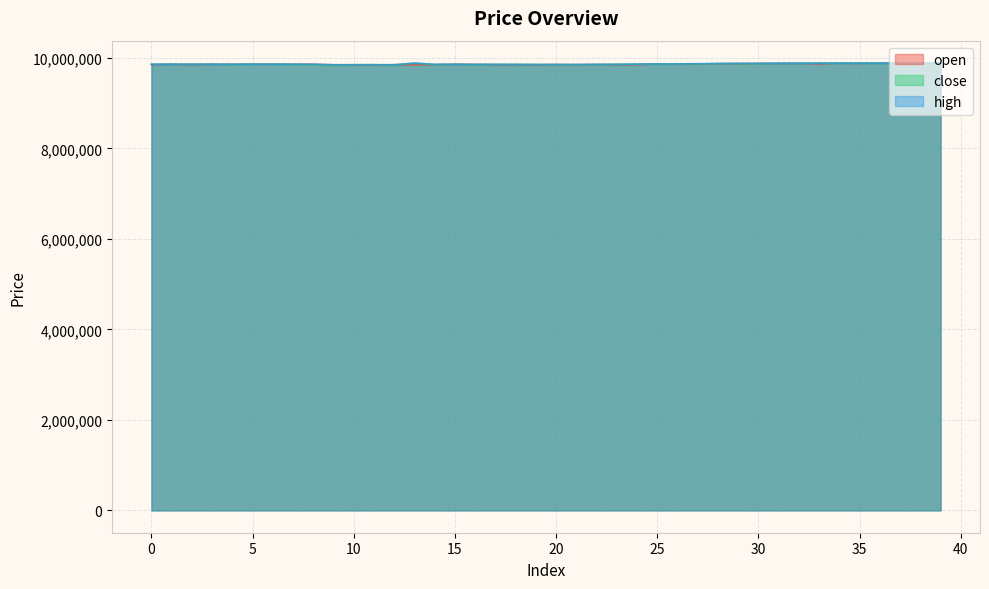

How many interior local peaks does the high series have?

4